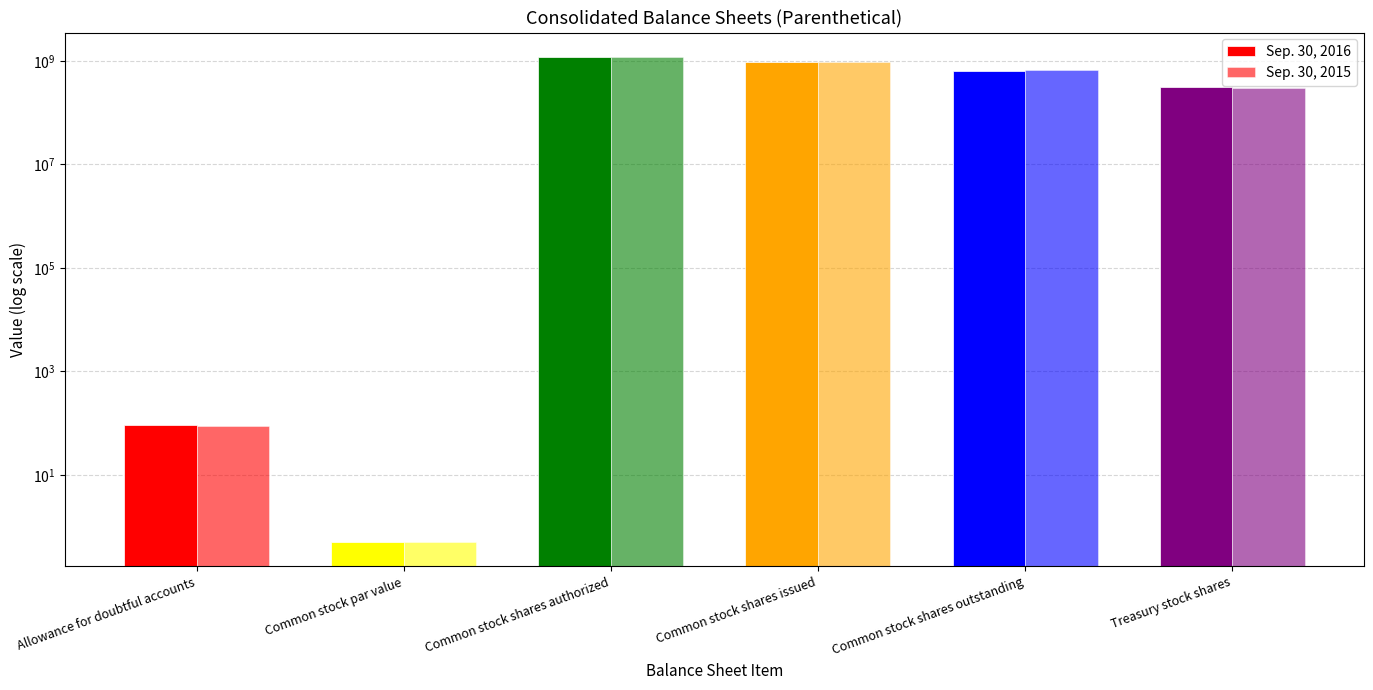

List the series in order of their peak value, lowest first.

Sep. 30, 2016, Sep. 30, 2015